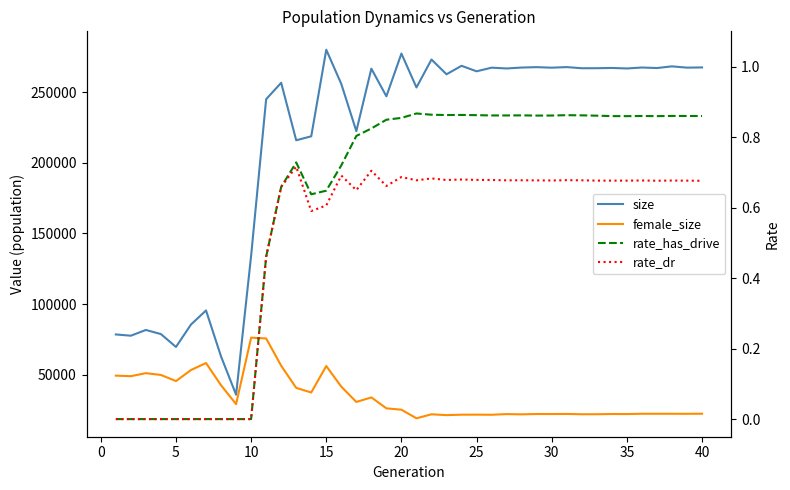

How many lines are shown in the chart?

4